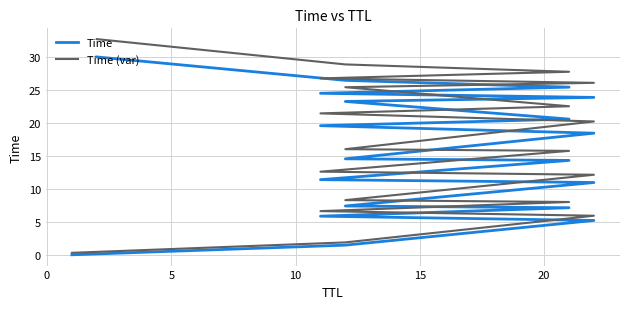

Reading right to left, transcribe all the data shown in this chart.

Time: 30.0	26.4	25.4	24.5	23.9	23.2	20.6	19.6	18.4	14.6	14.3	11.4	11.0	7.4	7.1	5.9	5.2	1.5	0.0
Time (var): 32.7	28.9	27.7	26.7	26.1	25.4	22.5	21.4	20.2	16.0	15.8	12.6	12.1	8.3	8.0	6.6	5.9	1.9	0.3